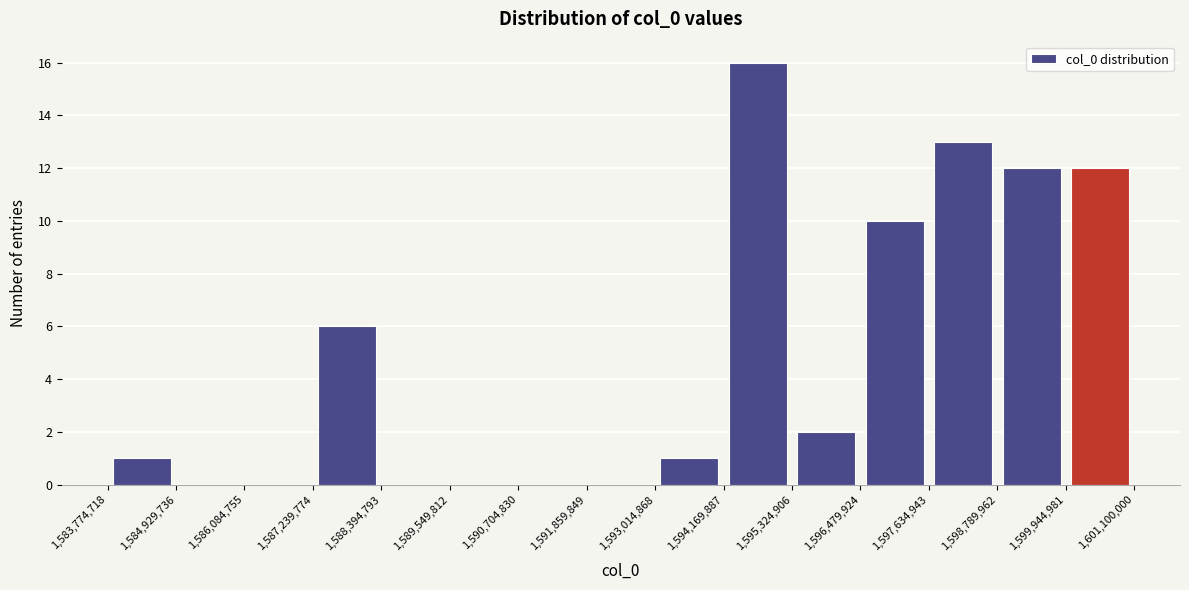

Reading left to right, transcribe this chart: for each bar, give the range it covers on the x-axis and its height. The values are not printed on the chart, so give them approximately, as read against the axis.

1,583,774,718 to 1,584,929,736: 1
1,584,929,736 to 1,586,084,755: 0
1,586,084,755 to 1,587,239,774: 0
1,587,239,774 to 1,588,394,793: 6
1,588,394,793 to 1,589,549,812: 0
1,589,549,812 to 1,590,704,830: 0
1,590,704,830 to 1,591,859,849: 0
1,591,859,849 to 1,593,014,868: 0
1,593,014,868 to 1,594,169,887: 1
1,594,169,887 to 1,595,324,906: 16
1,595,324,906 to 1,596,479,924: 2
1,596,479,924 to 1,597,634,943: 10
1,597,634,943 to 1,598,789,962: 13
1,598,789,962 to 1,599,944,981: 12
1,599,944,981 to 1,601,100,000: 12